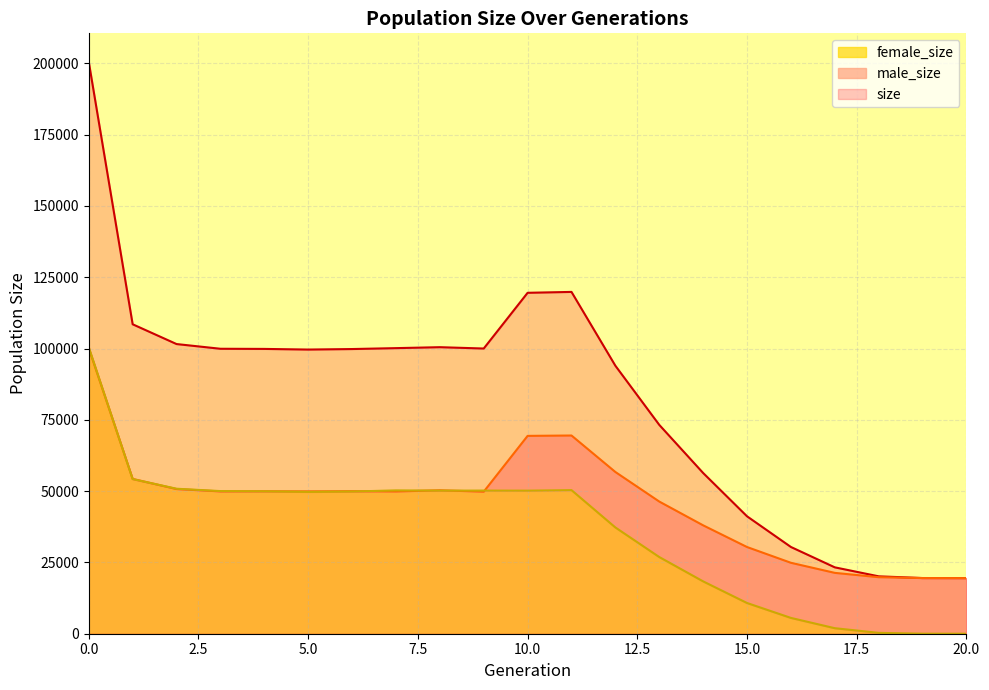

Where do male_size and female_size first cross each other?

0 and 1